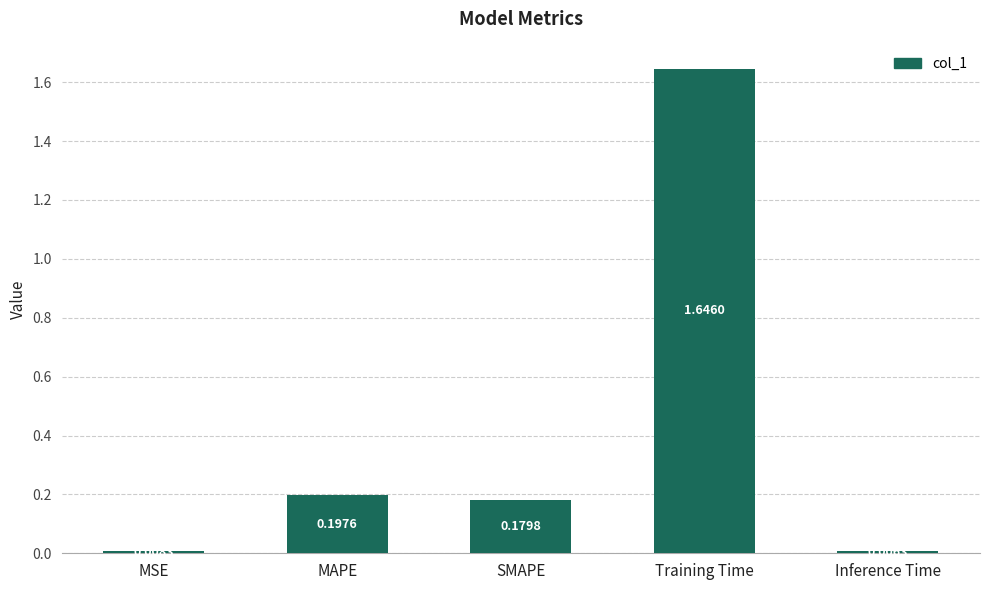

What is the sum of all values?

2.0